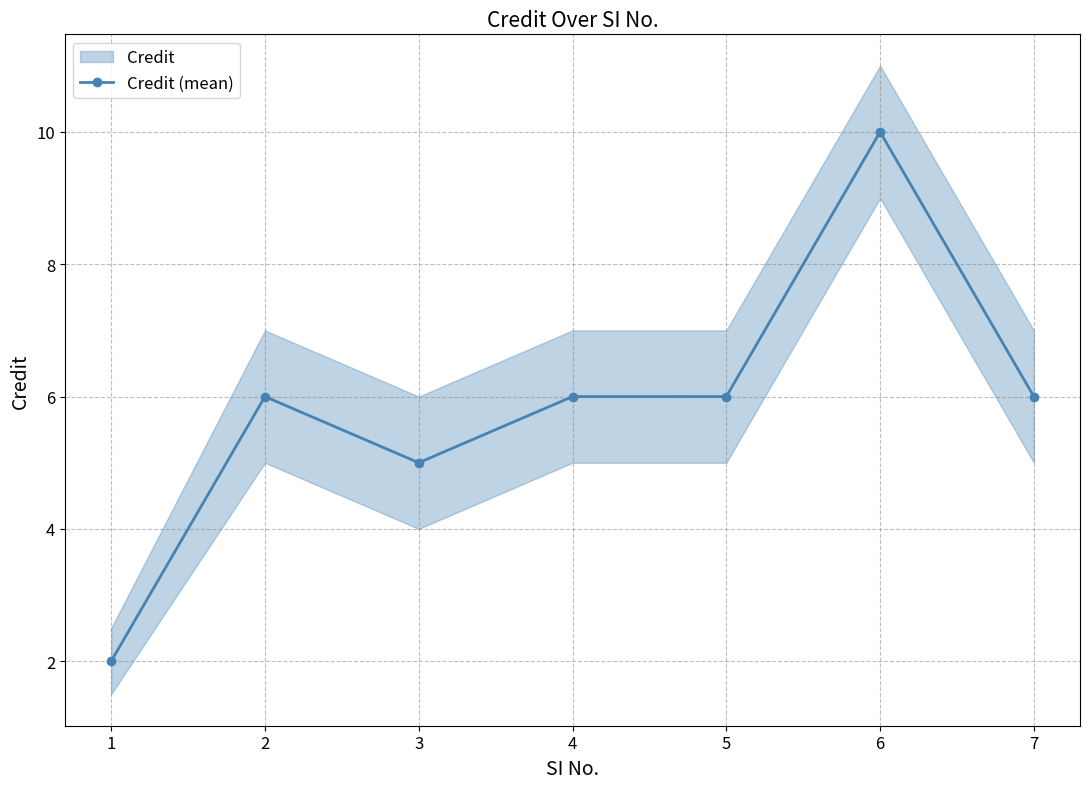

List the labels in order of value, largest first.

6, 2, 4, 5, 7, 3, 1